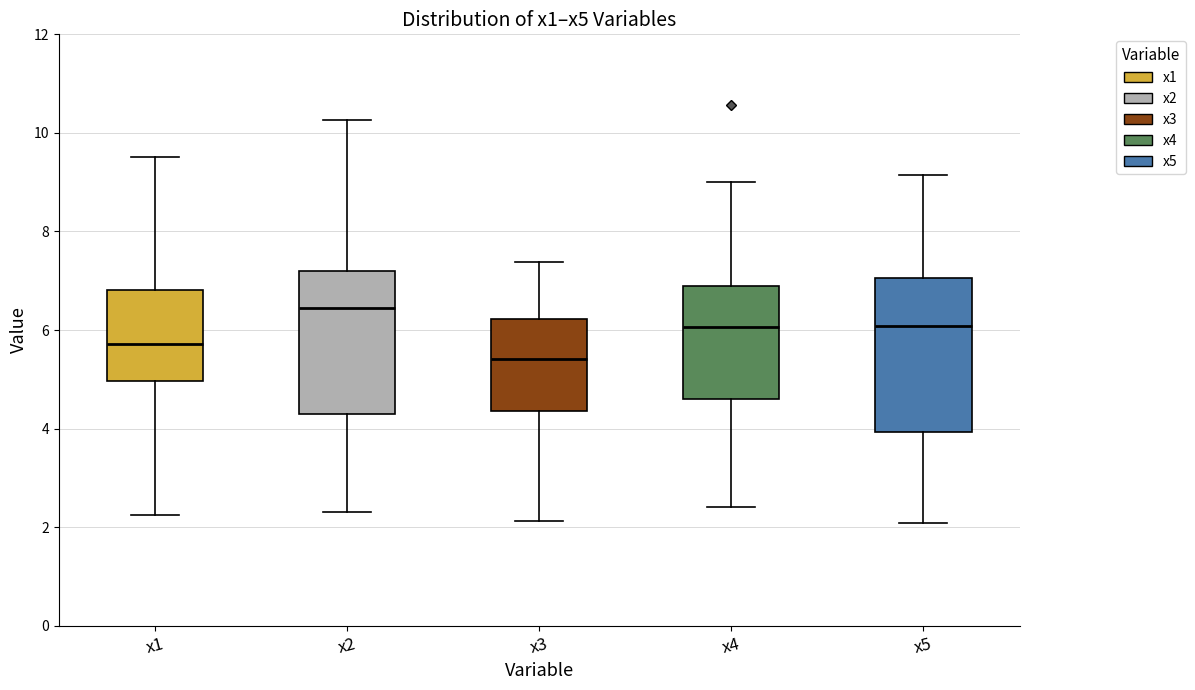

Which box has the lowest median line?

x3